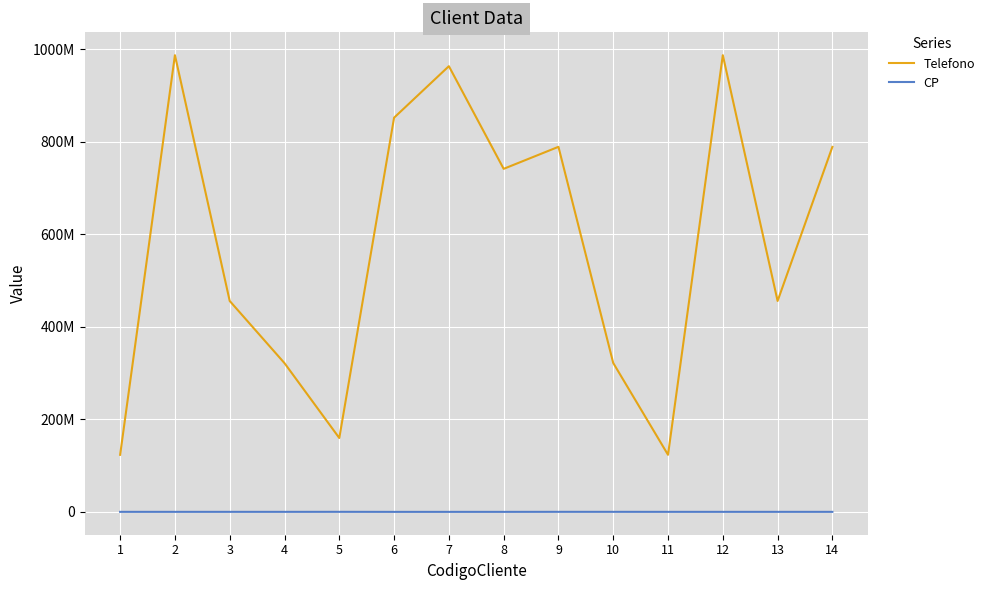

What are all the series names shown in the legend?

Telefono, CP